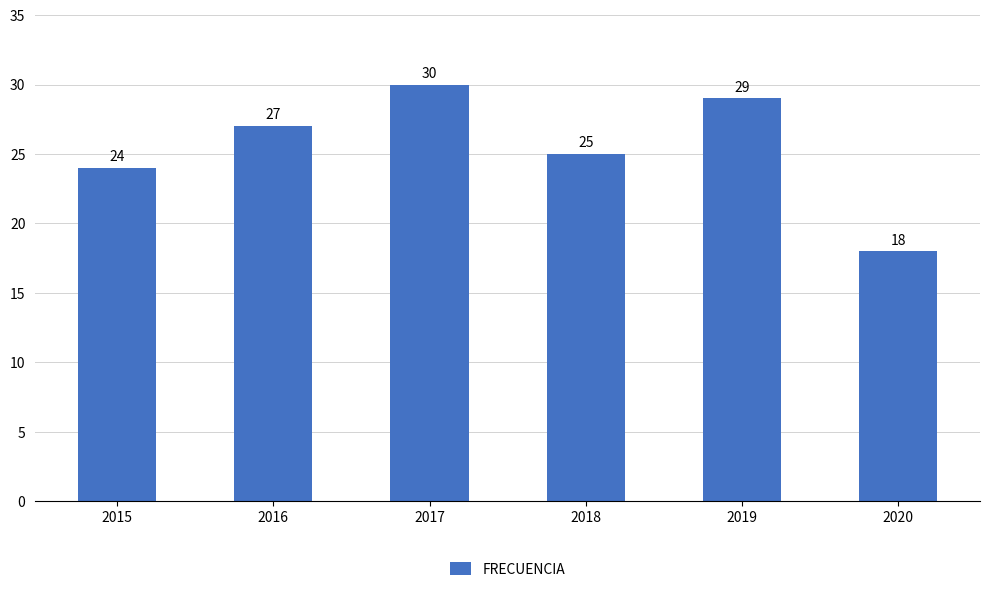

Is it true that the value at 2017 is 30?

True